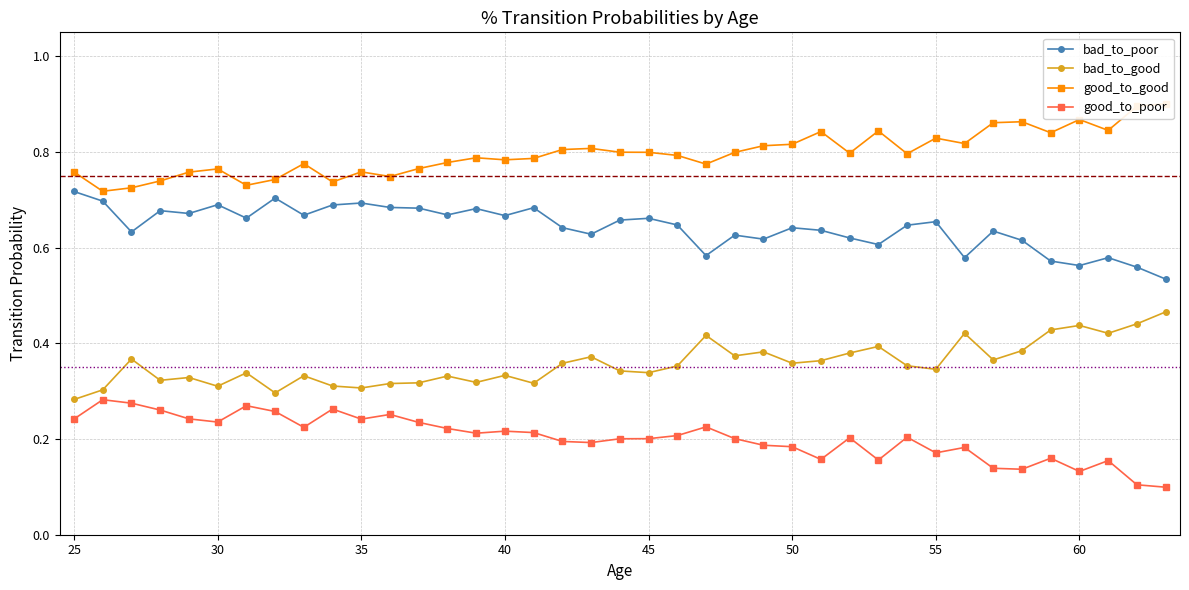

What is the value of the bad_to_good point at the 27th from the left?

0.4